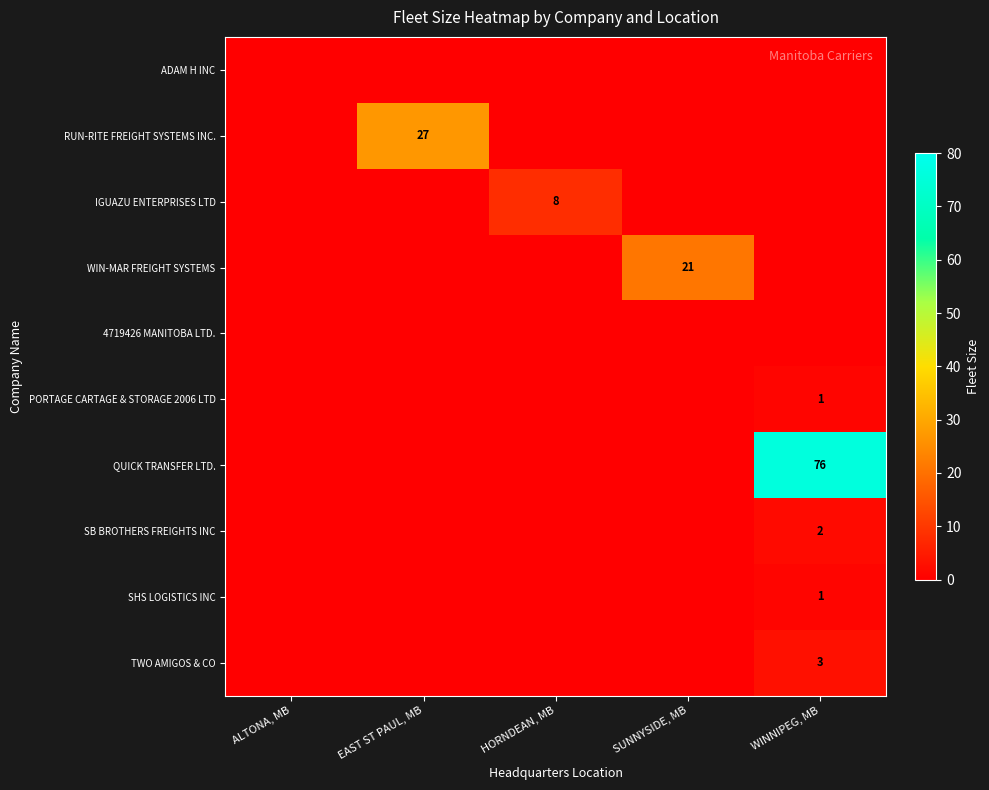

Is it true that PORTAGE CARTAGE & STORAGE 2006 LTD equals 2 at WINNIPEG, MB?

False